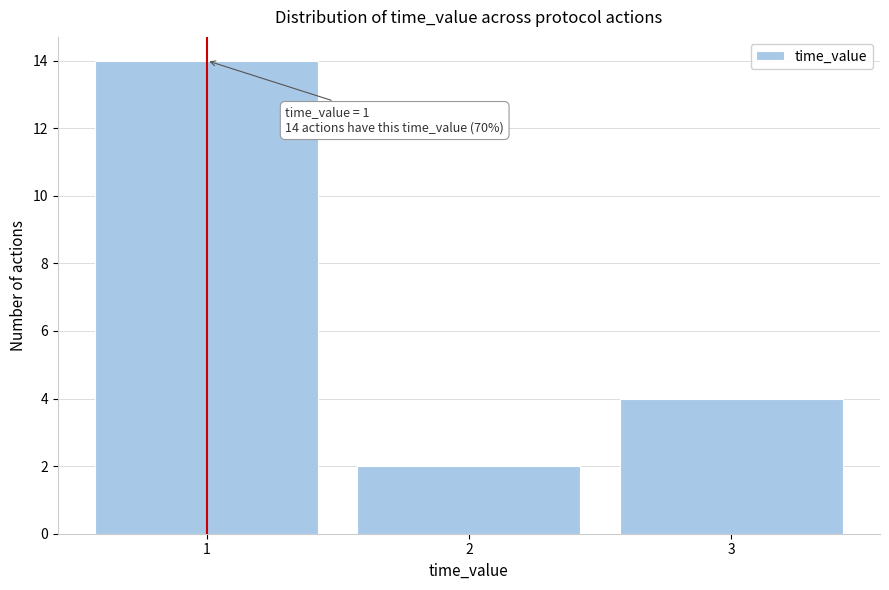

Reading left to right, extract all data points from this chart.

1=14	2=2	3=4